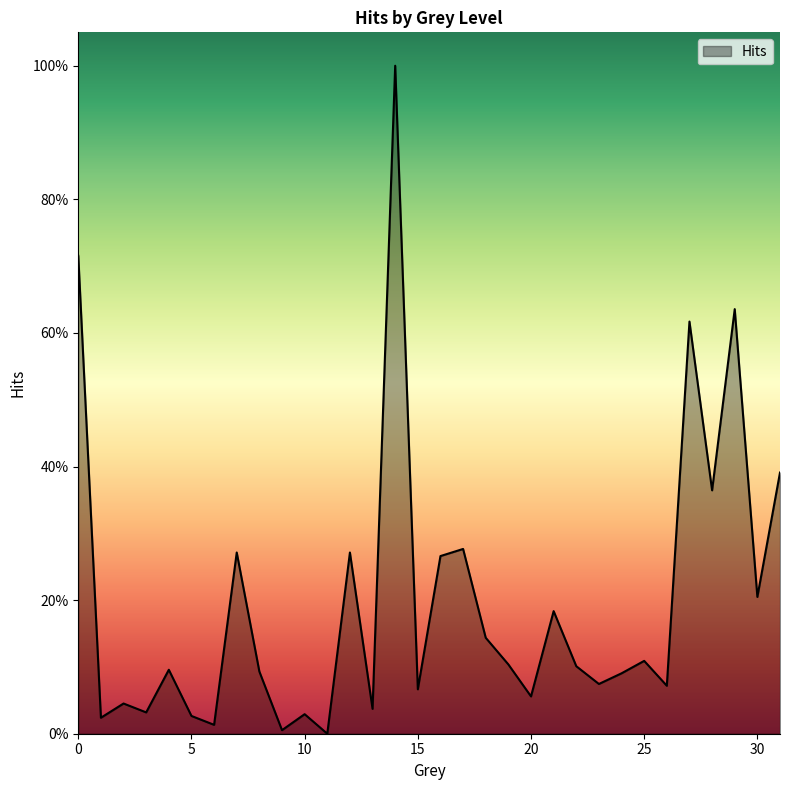

What is the value of the 29th point from the left?

0.4